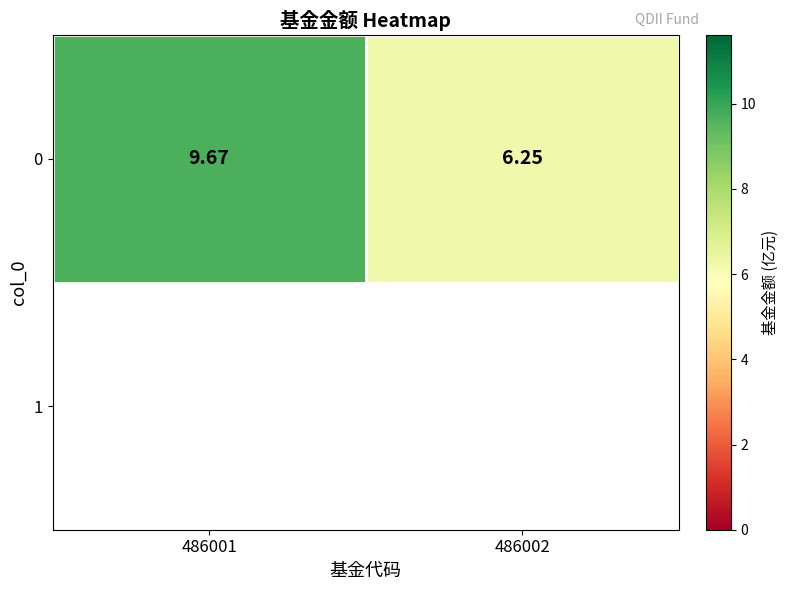

What is the smallest value displayed?

6.2